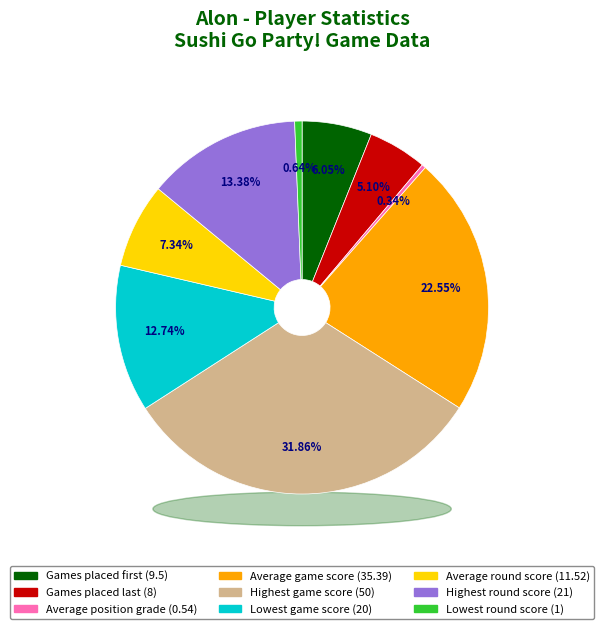

Is there a majority slice in this chart?

No